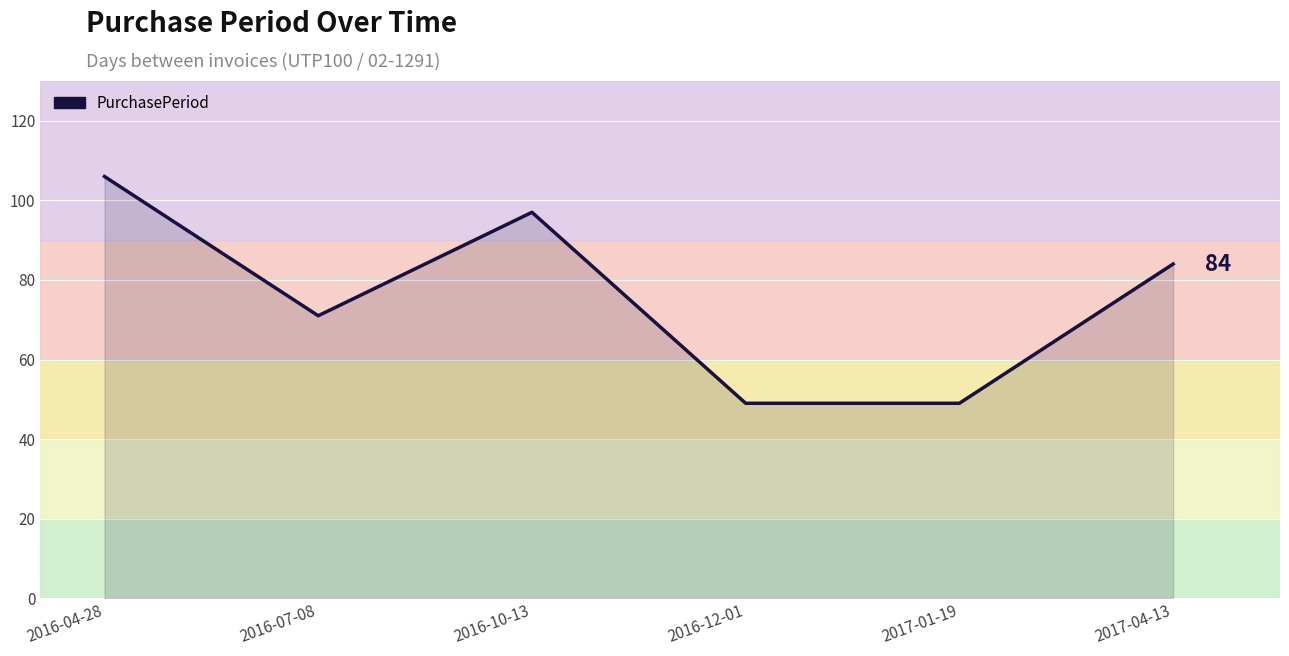

What position from the left is 2016-10-13?

3